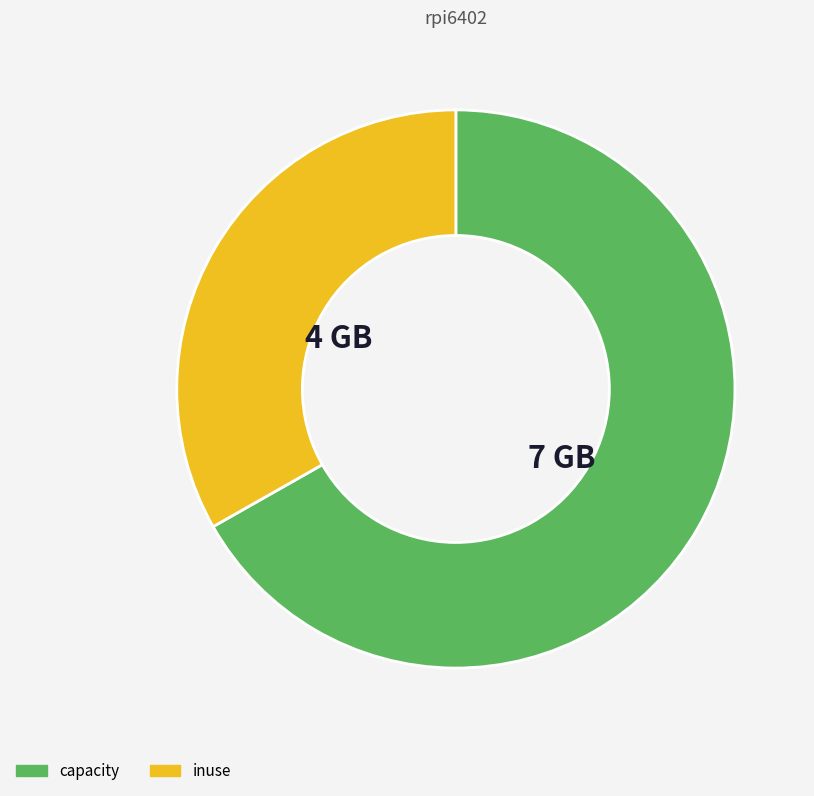

Does any single category account for the majority?

Yes